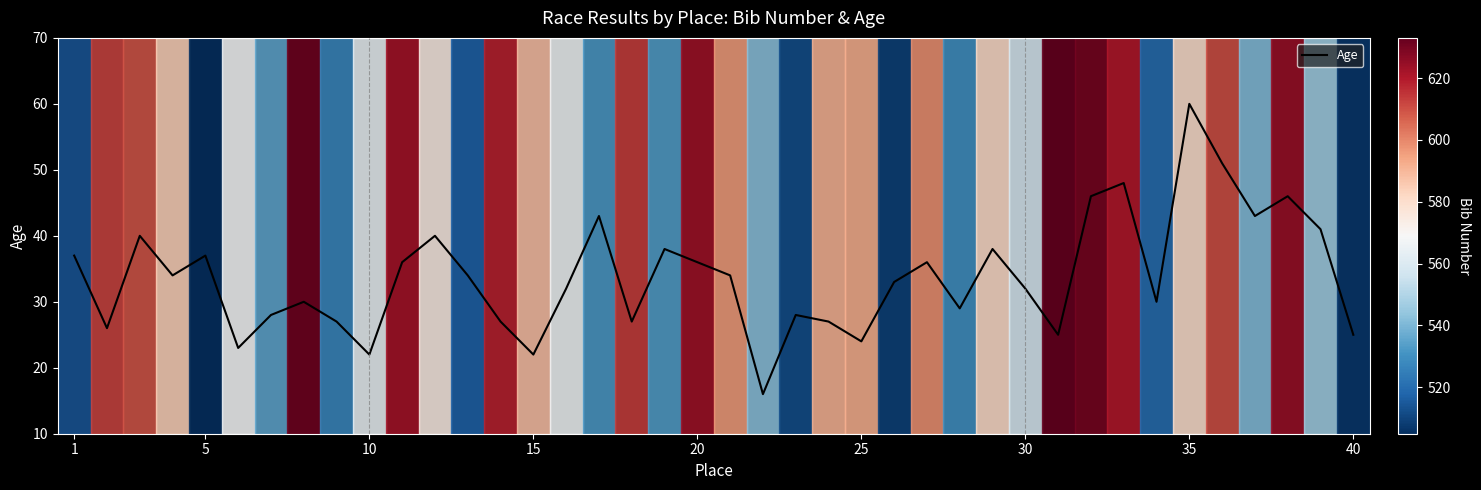

What is the difference between the maximum and minimum values?

44